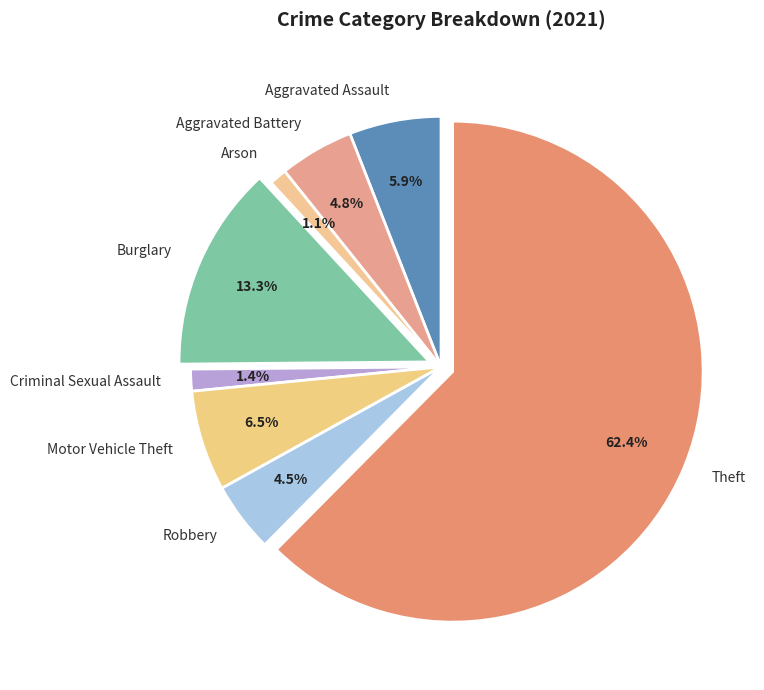

Approximately how many times larger is the value at Motor Vehicle Theft compared to Theft?

0.1